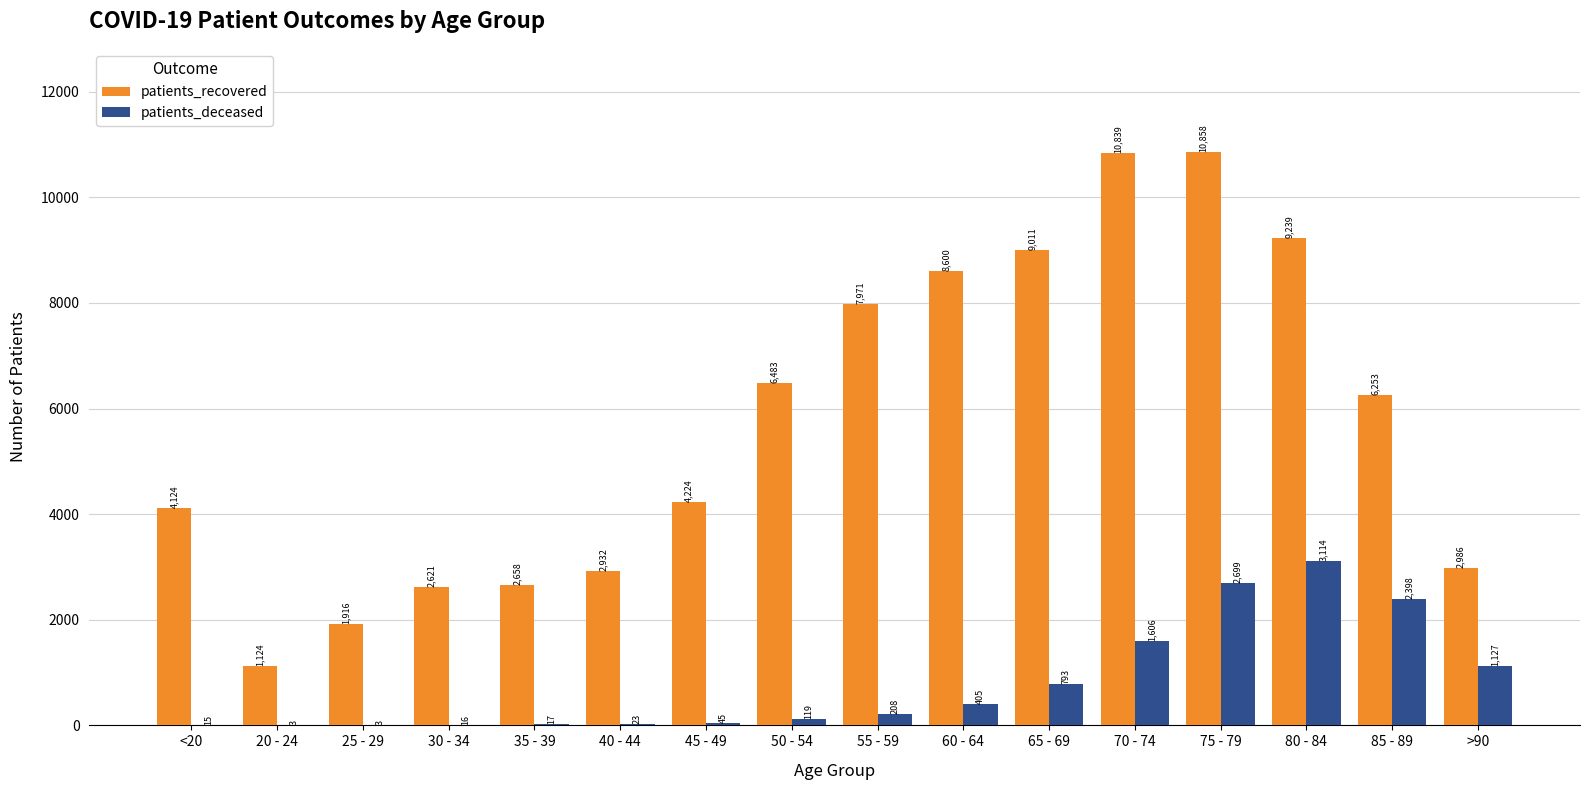

Between 30 - 34 and 85 - 89, which series saw the biggest shift?

patients_recovered